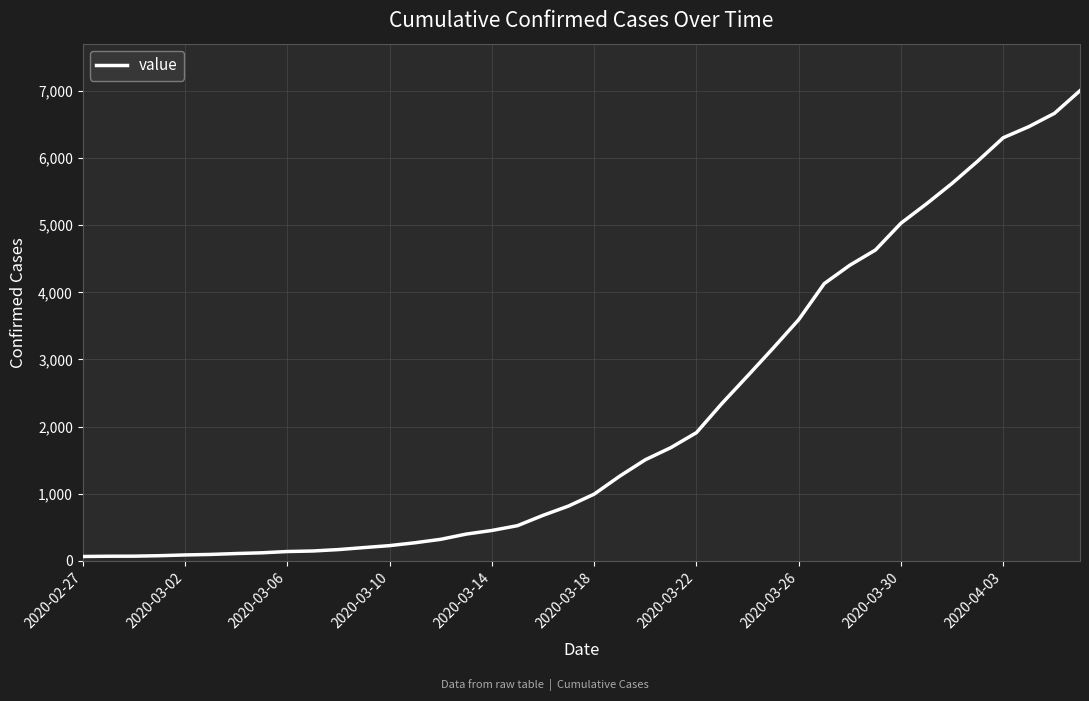

What is the maximum value shown in the chart?

7004